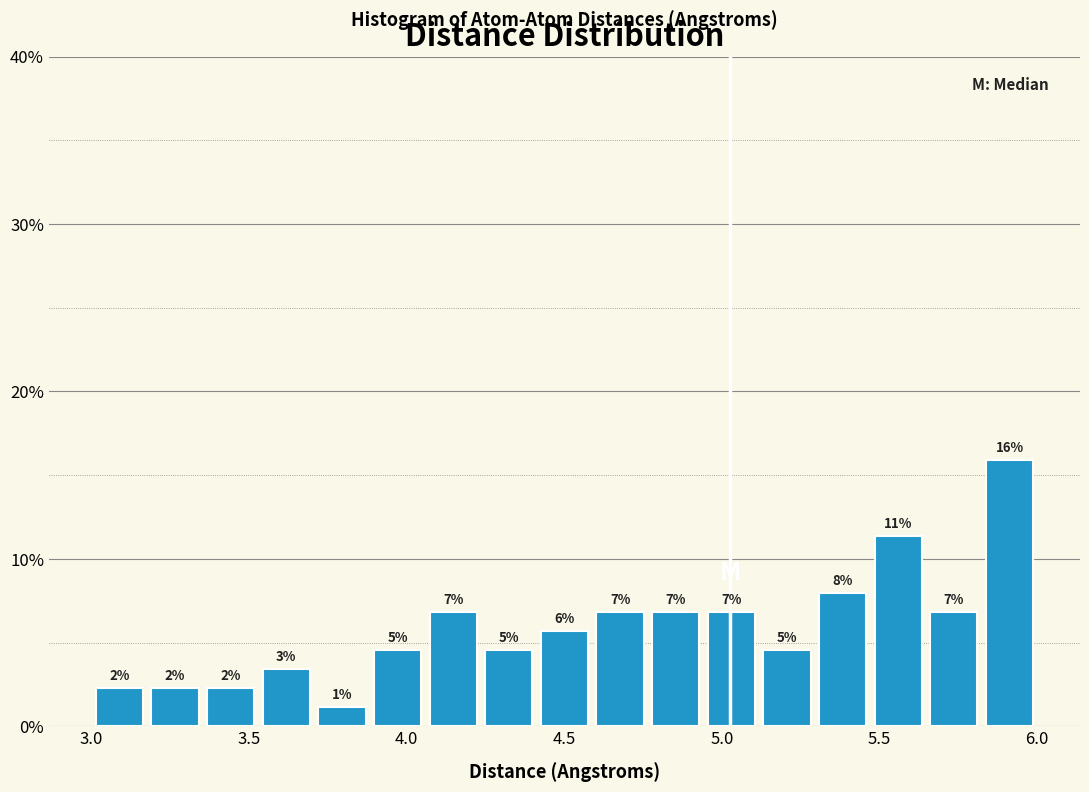

Around what value on the x-axis is the tallest bar? Give the approximate position of its centre, as read against the axis.

5.90